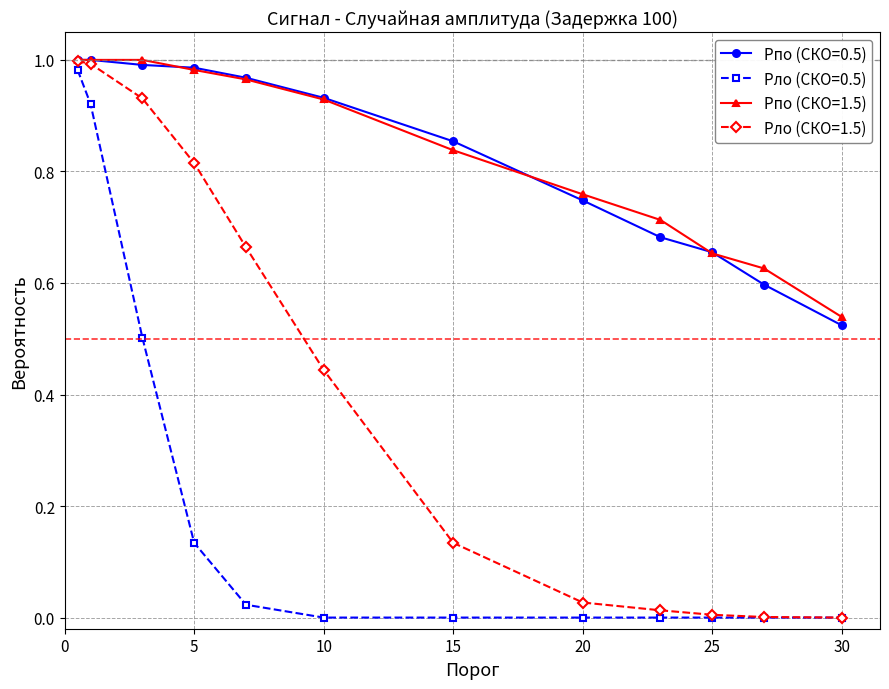

What is the minimum value for Pпо (СКО=0.5)?

0.5